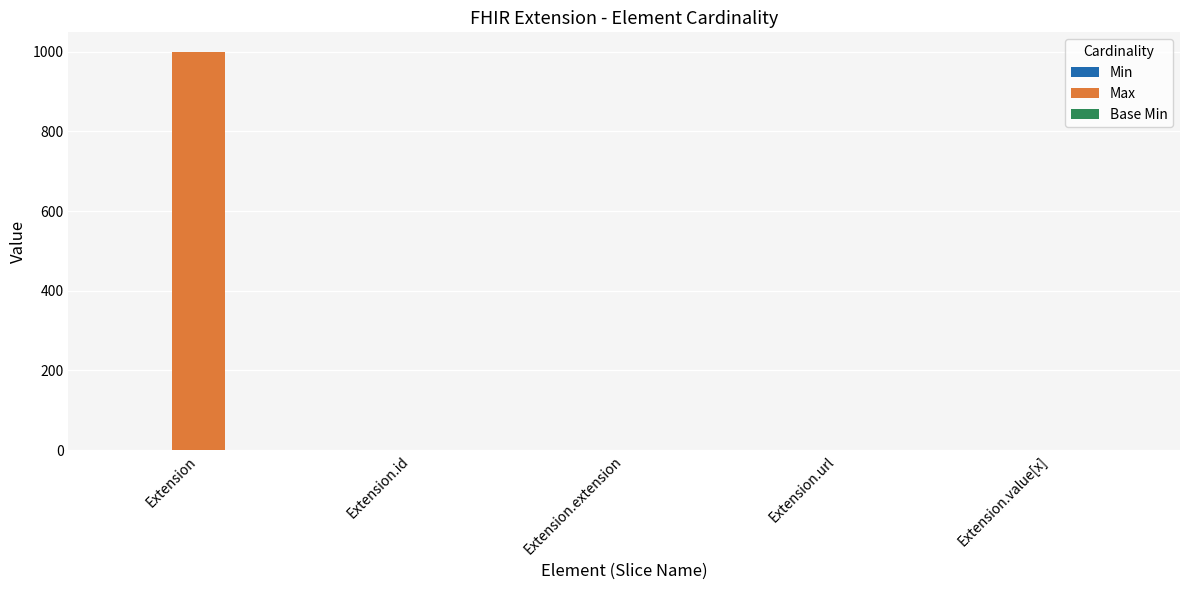

What is the maximum value shown in the chart?

999